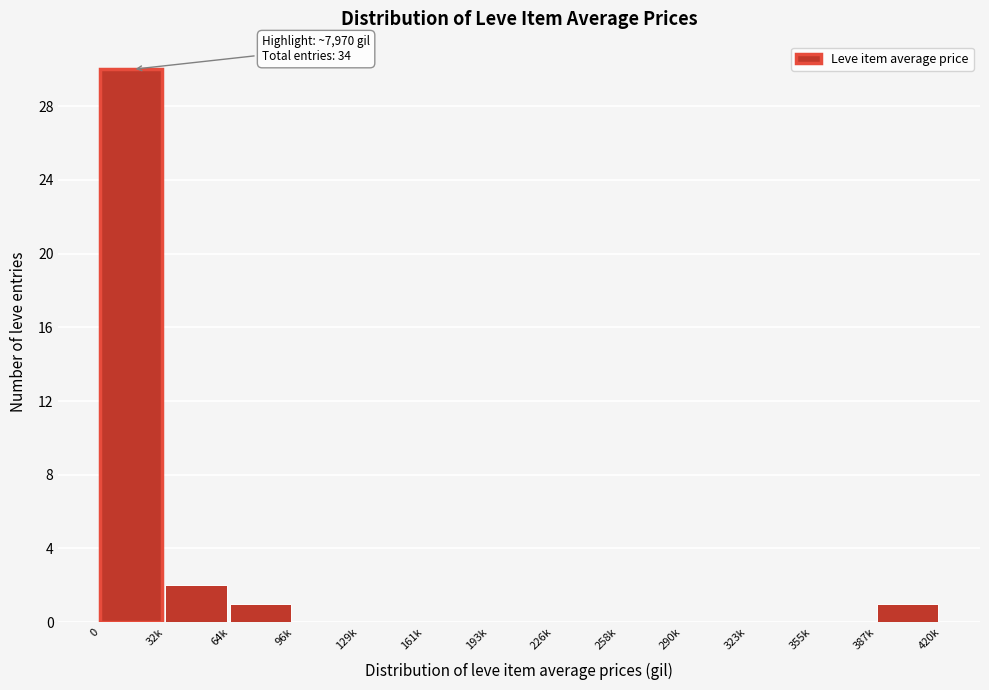

Reading right to left, extract all data points from this chart.

387k=1	355k=0	323k=0	290k=0	258k=0	226k=0	193k=0	161k=0	129k=0	96k=0	64k=1	32k=2	0=30